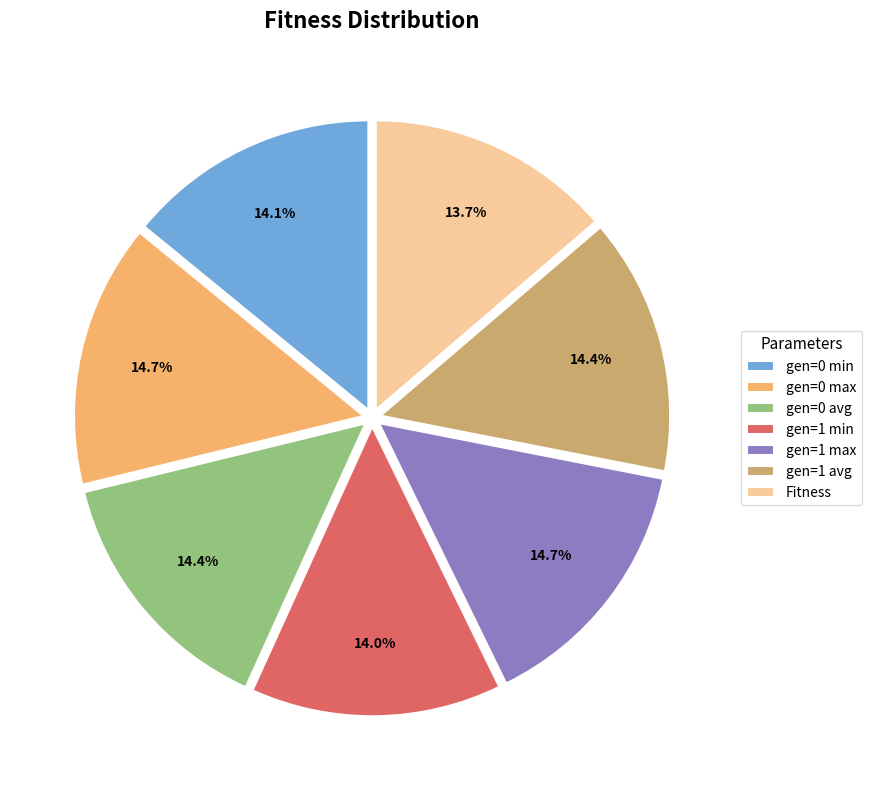

To the nearest percent, what is the average slice percentage?

14%